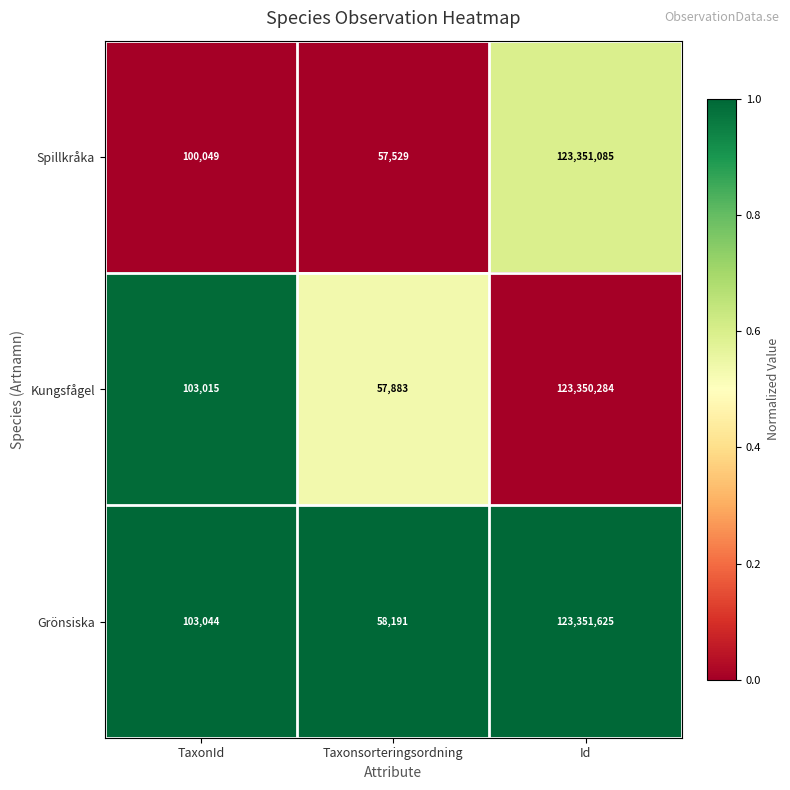

Rank the series at Taxonsorteringsordning from lowest to highest value.

Spillkråka, Kungsfågel, Grönsiska